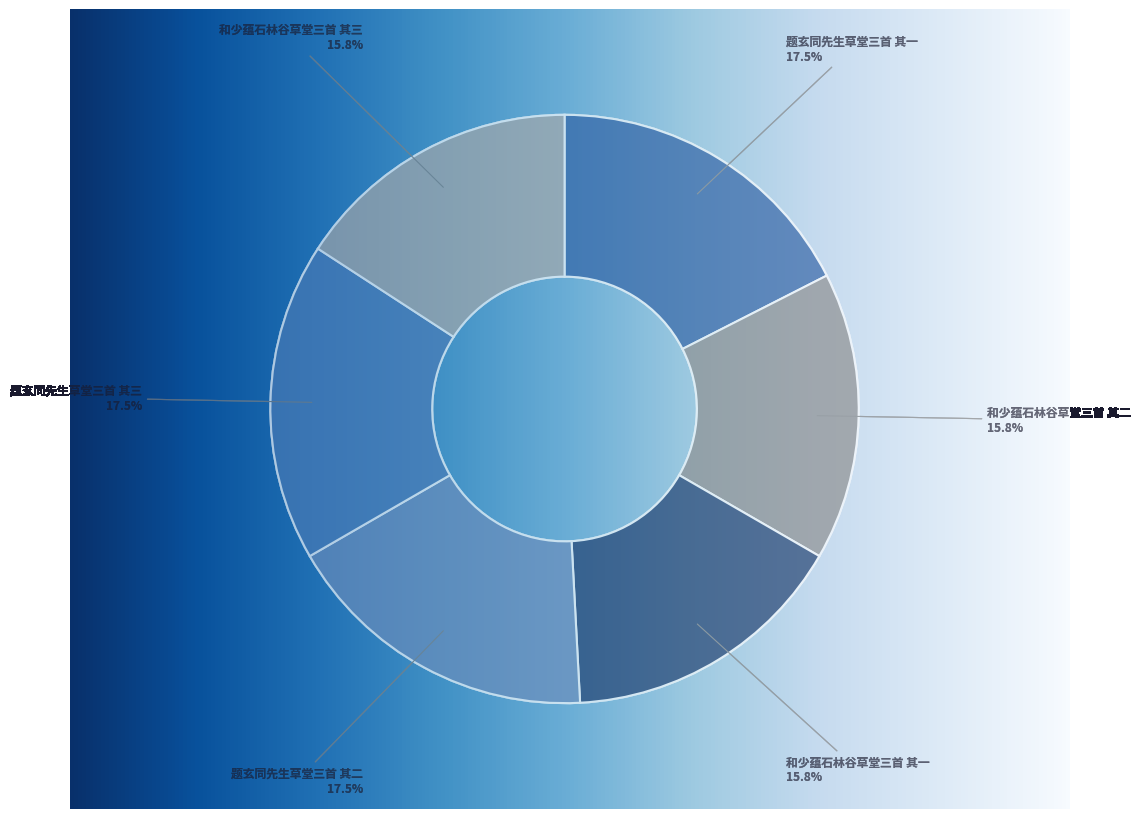

How many slices are in this pie chart?

6